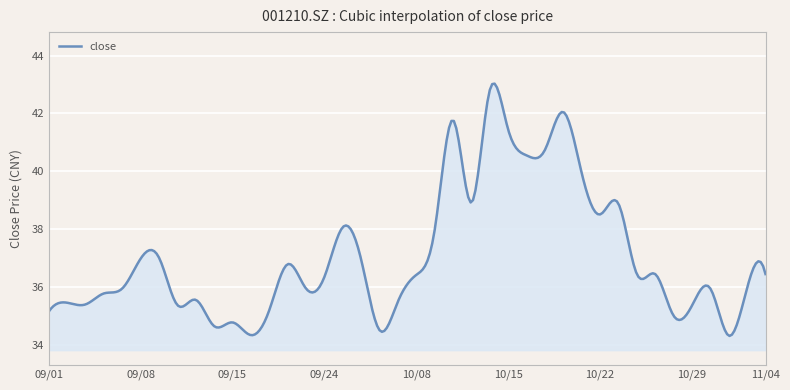

What is the difference between the maximum and minimum values?

8.7